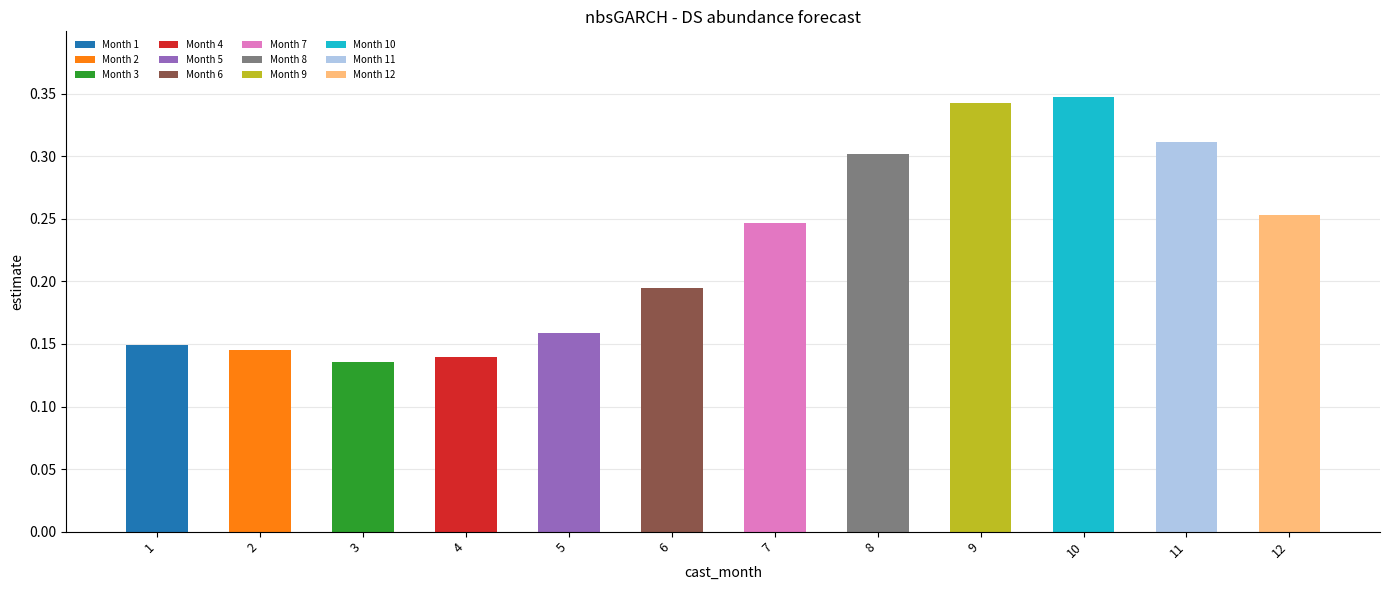

Reading left to right, transcribe all the data shown in this chart.

0.1	0.1	0.1	0.1	0.2	0.2	0.2	0.3	0.3	0.3	0.3	0.3